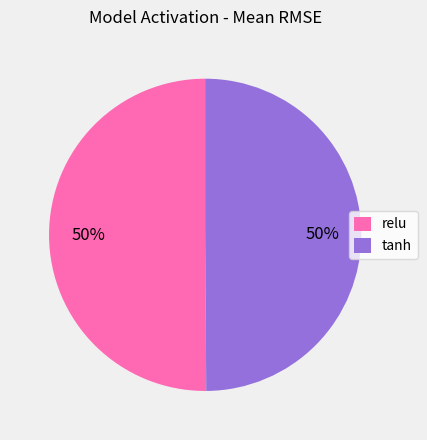

To the nearest percent, what portion does relu represent?

50%